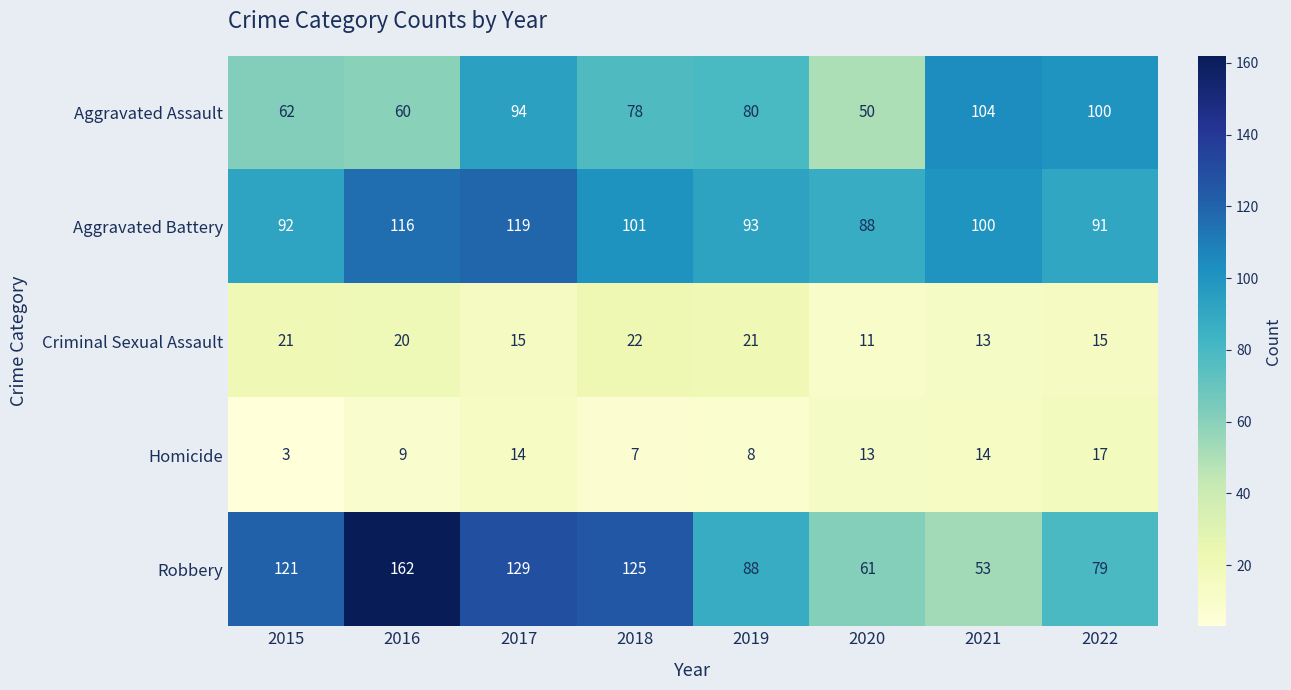

Which series has the largest range (max minus min)?

Robbery